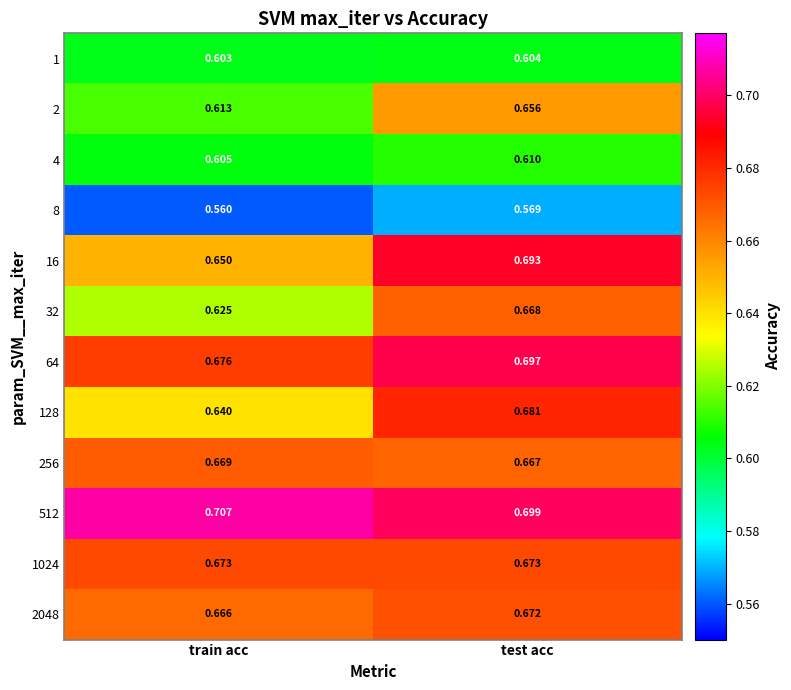

Rank the categories by 64 value from lowest to highest.

train acc, test acc